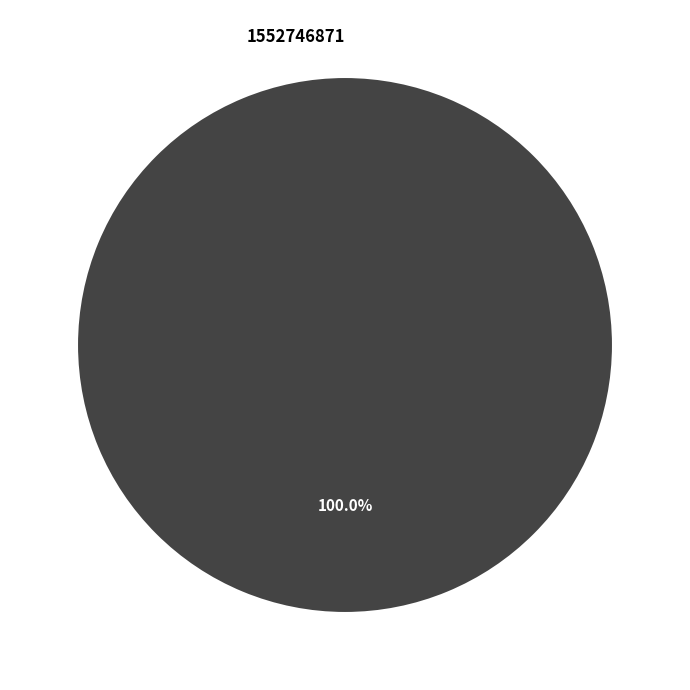

The 1560273594 slice represents 99% of the pie. True or false?

False